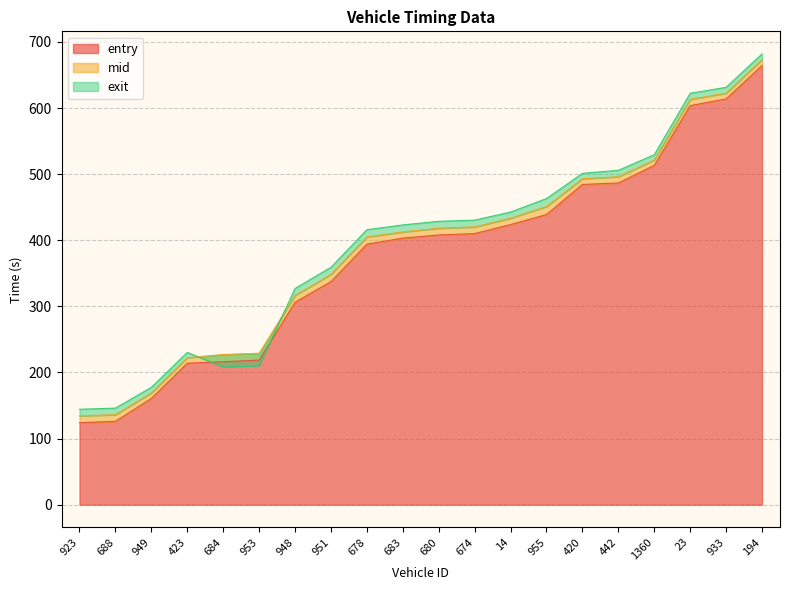

At which label does mid reach its peak?

194